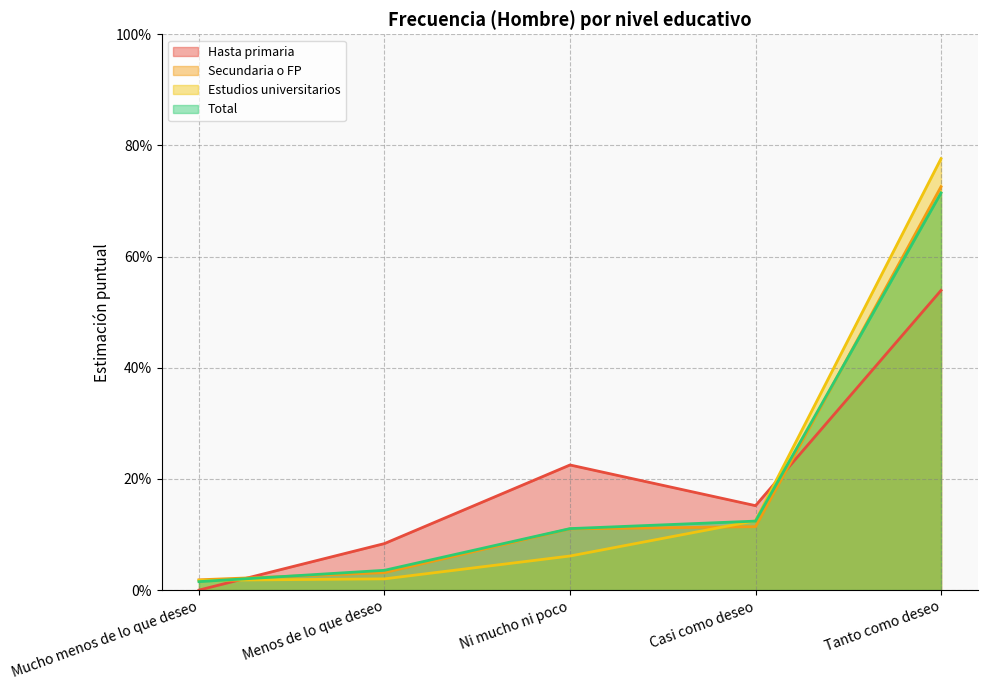

Is it true that Secundaria o FP equals 0.1 at Casi como deseo?

True